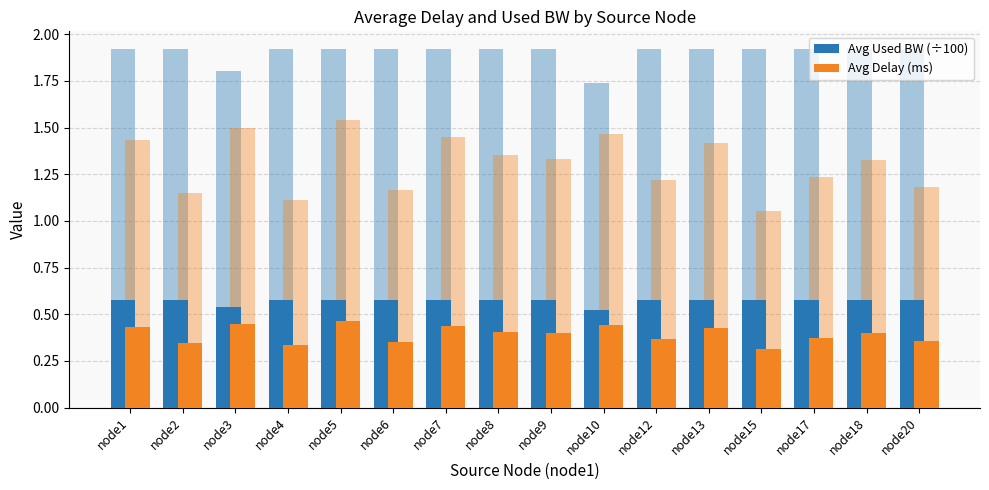

What is the smallest value displayed?

0.3